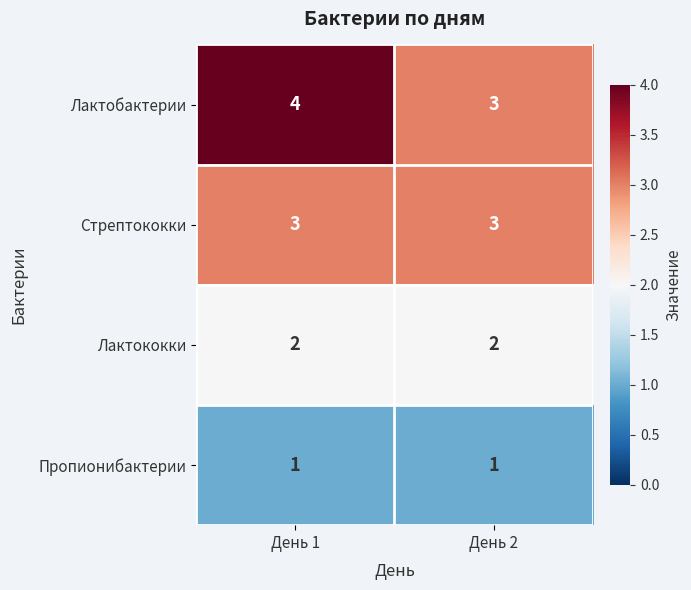

At День 1, list the series in order from smallest to largest.

Пропионибактерии, Лактококки, Стрептококки, Лактобактерии